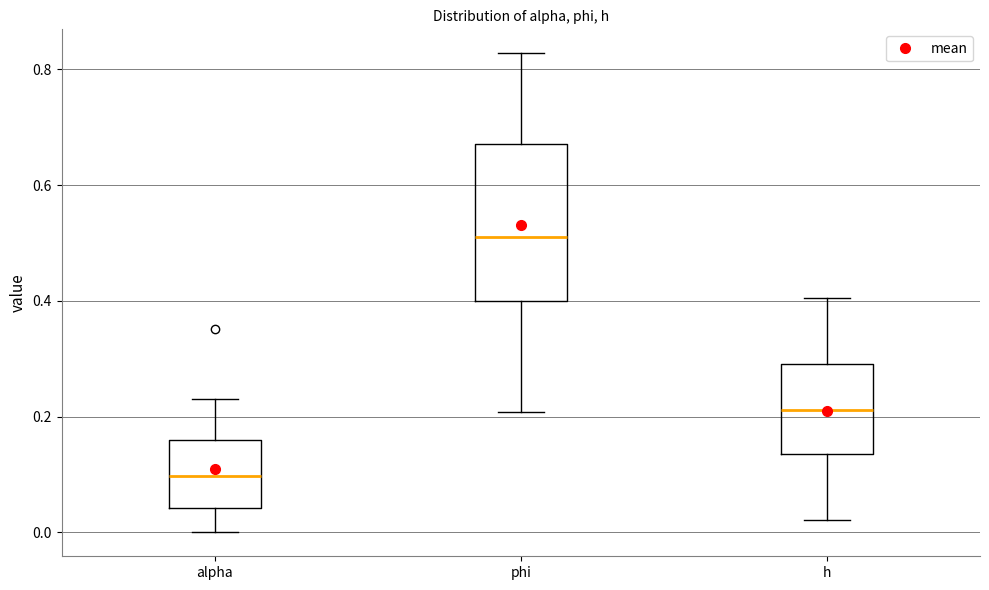

Reading left to right, read every box against the y-axis: the position of its median line, the range the box covers, and the ends of its whiskers. The values are not printed on the chart, so give them approximately, as read against the axis.

alpha: median 0.10, box 0.04 to 0.16, whiskers 0.00 to 0.24
phi: median 0.52, box 0.40 to 0.68, whiskers 0.20 to 0.82
h: median 0.22, box 0.14 to 0.30, whiskers 0.02 to 0.40